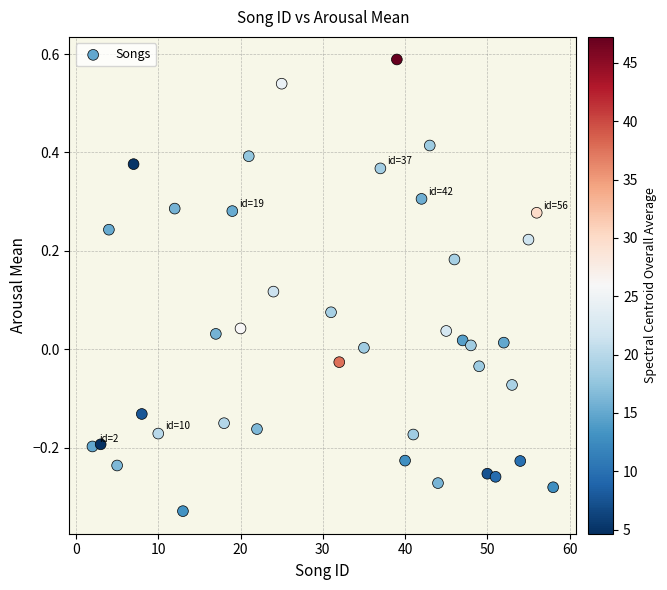

What is the range of X values (max minus min)?

56.0